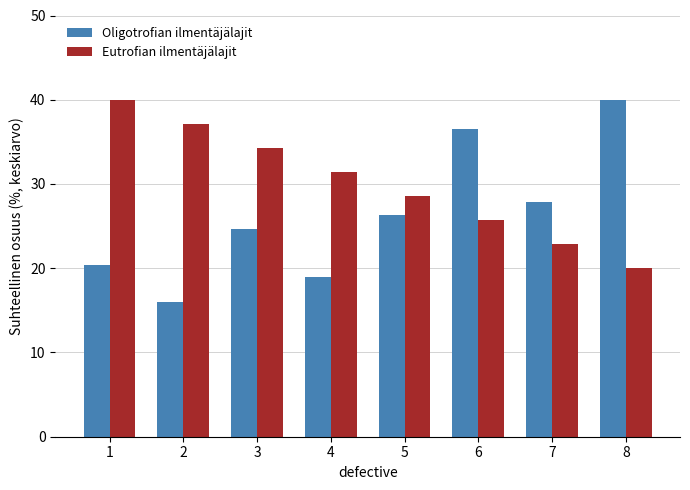

Which series has the largest total across all categories?

Eutrofian ilmentäjälajit